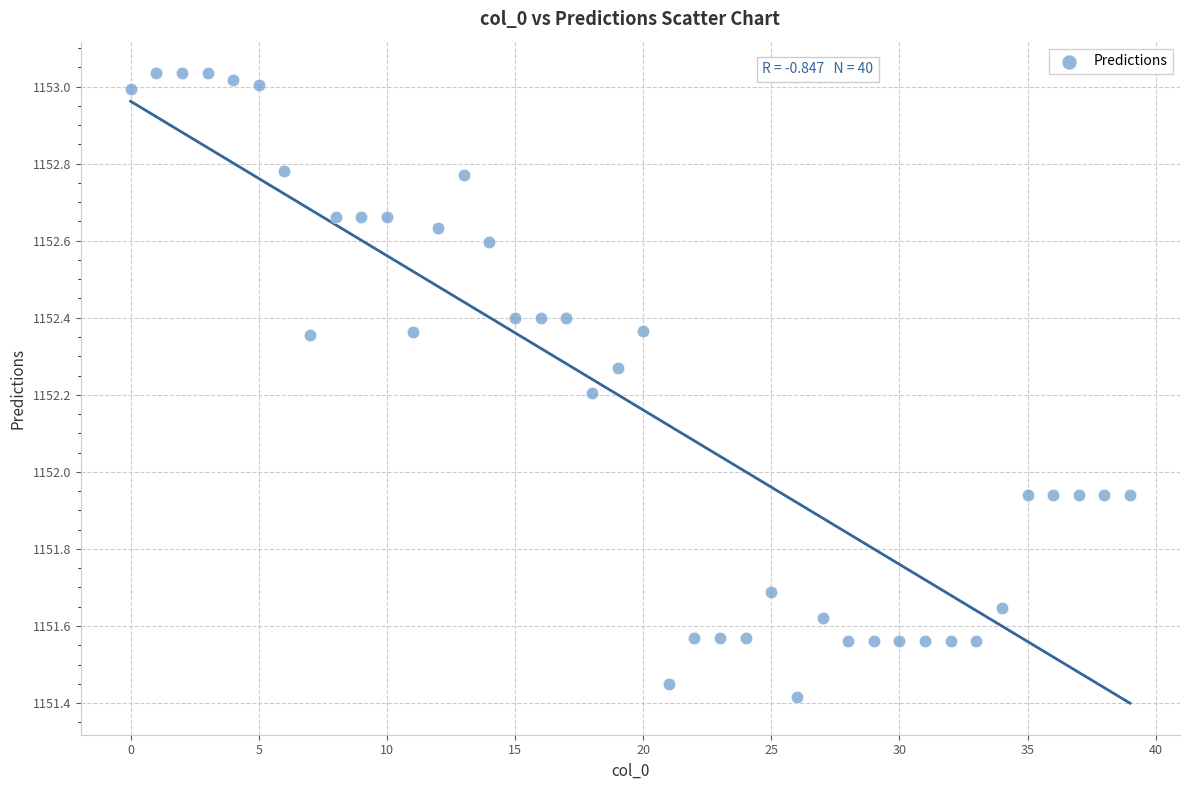

What is the range of Y values (max minus min)?

1.6